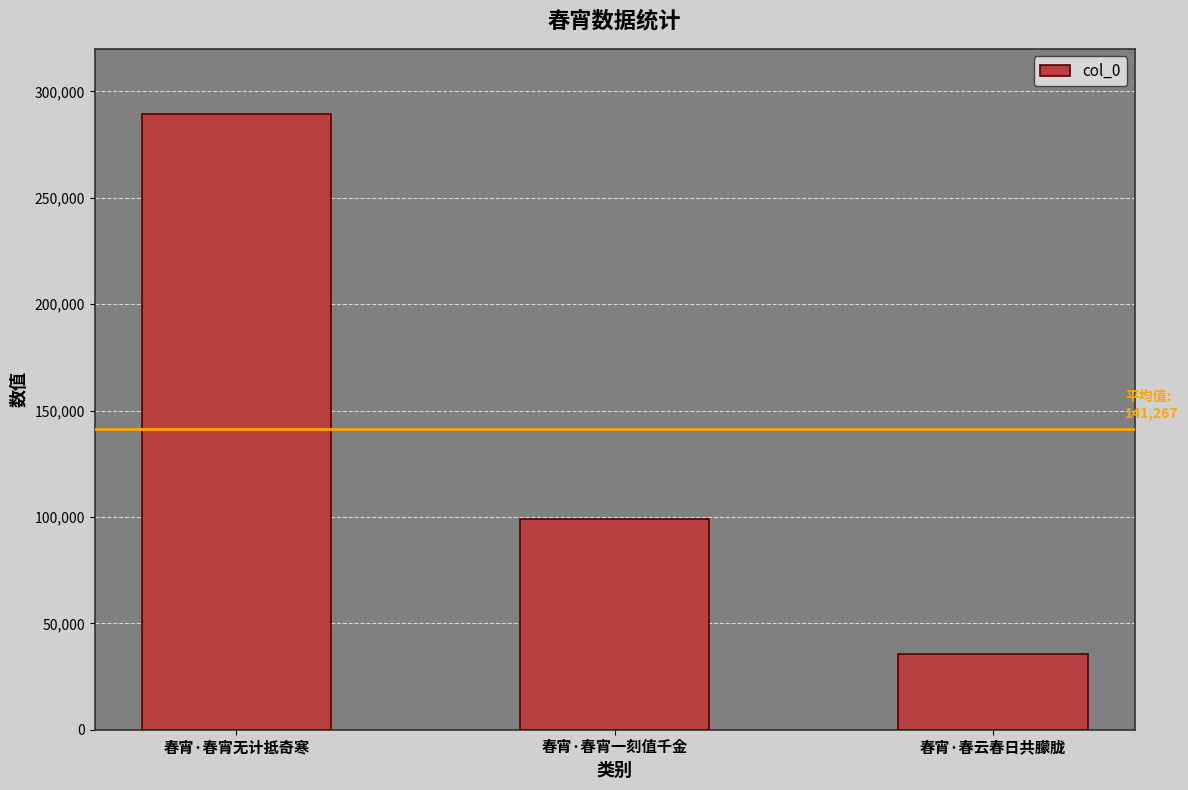

What position from the left is 春宵·春宵一刻值千金?

2